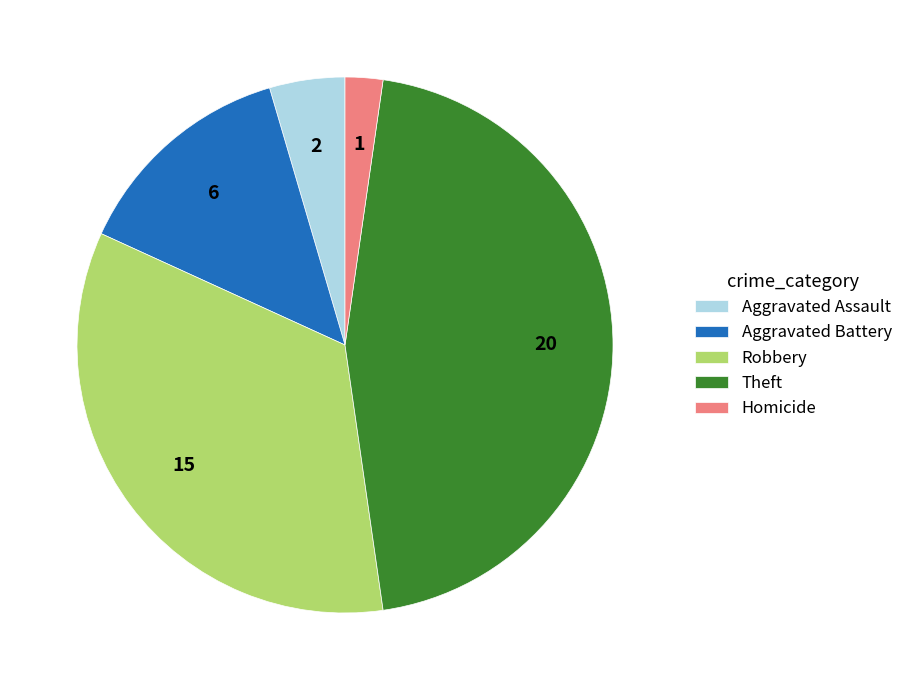

Is Aggravated Assault the majority of the pie?

No